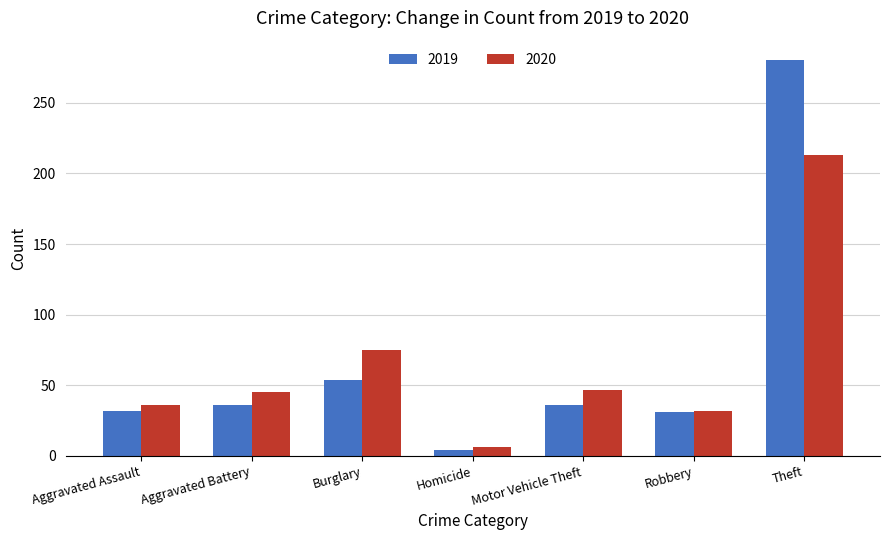

At how many categories does at least one series exceed 211?

1